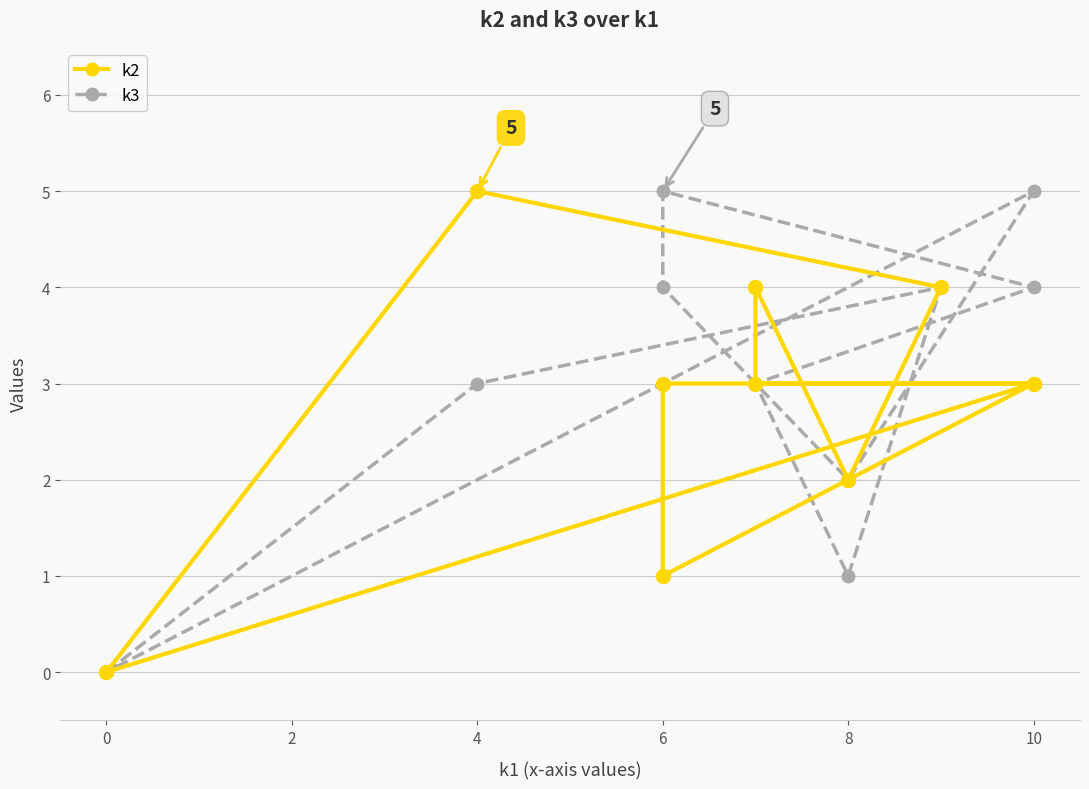

True or false: k3 and k2 intersect in this chart.

False